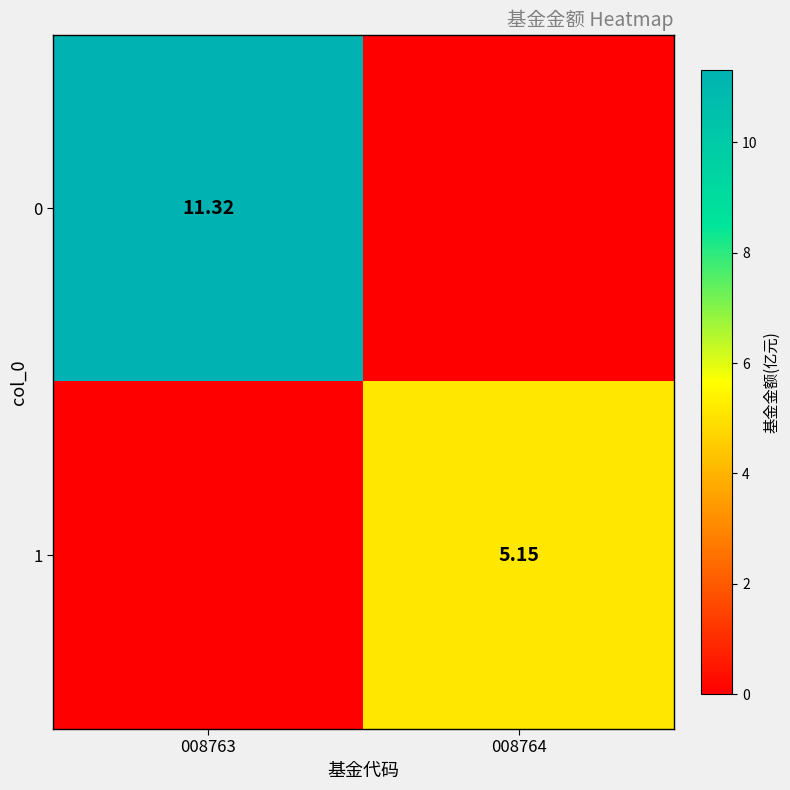

Is the value of 1 at 008764 greater than the value of 0 at 008763?

No